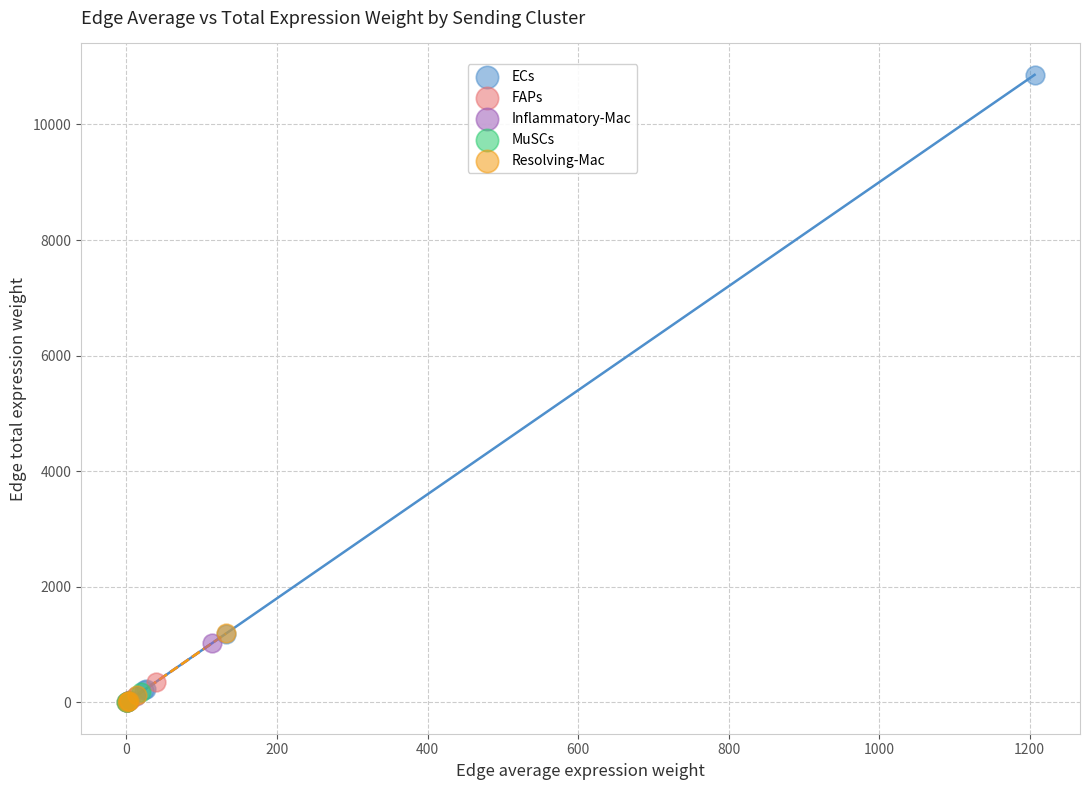

Which series has the widest spread of Y values?

ECs